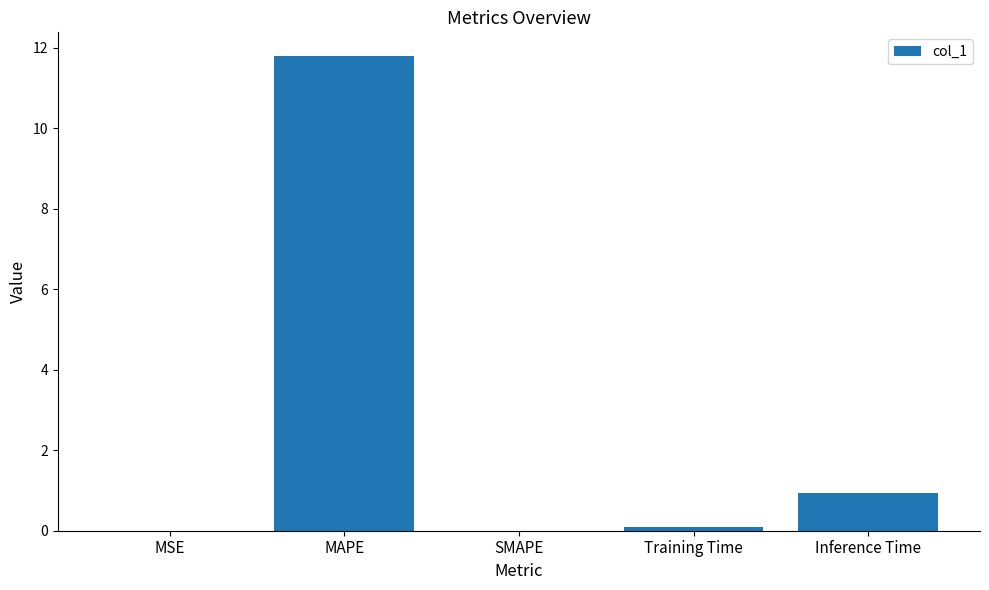

What is the approximate value at Inference Time?

0.9